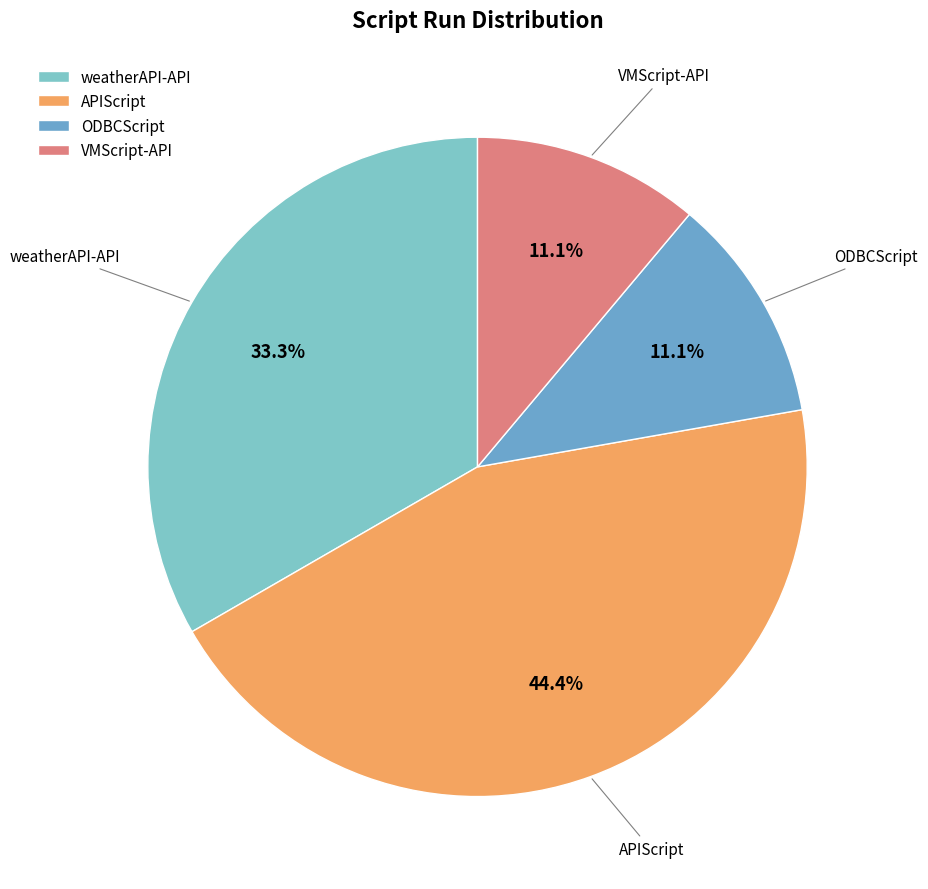

To the nearest percent, what is the combined percentage of weatherAPI-API and VMScript-API?

44%